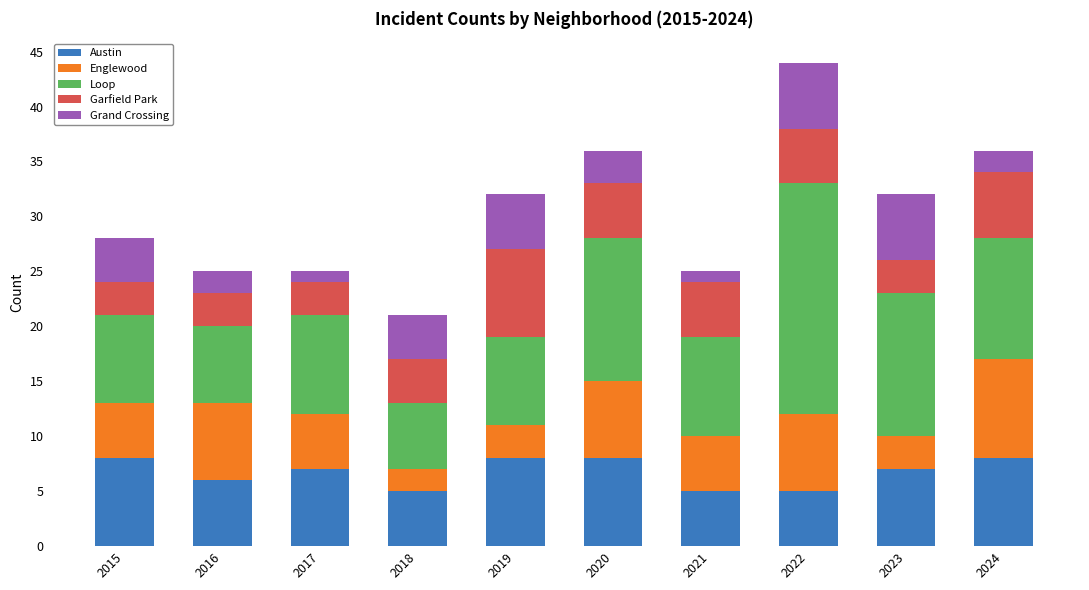

How many data points does each series have?

10